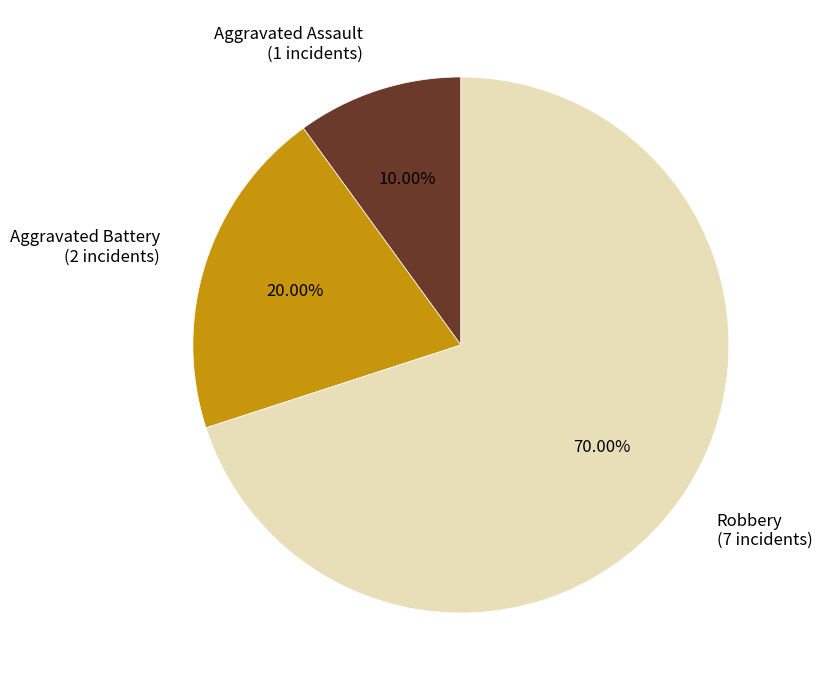

What percentage is NOT represented by Aggravated Assault?

90.0%